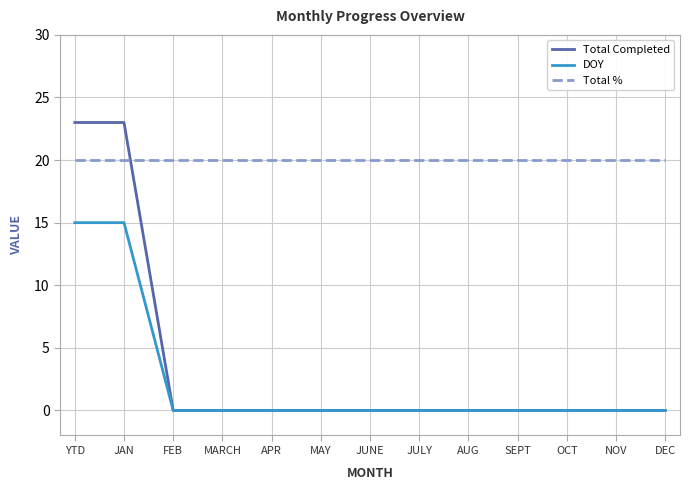

Is it true that Total Completed equals 0 at OCT?

True